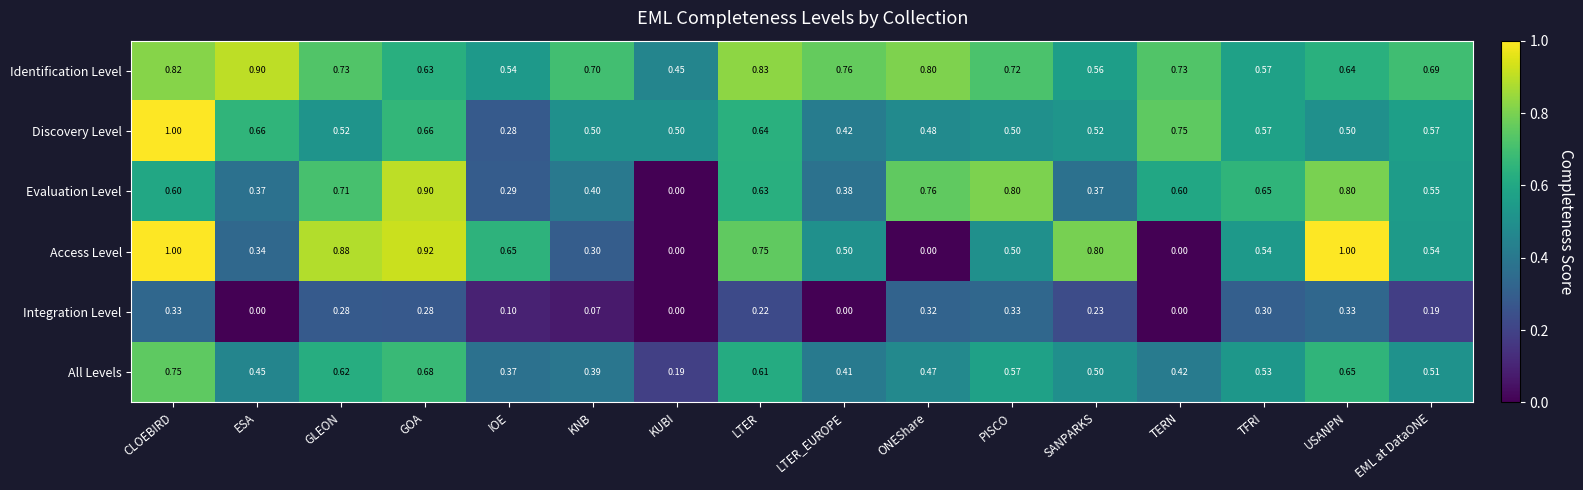

Which series has the largest total across all categories?

Identification Level